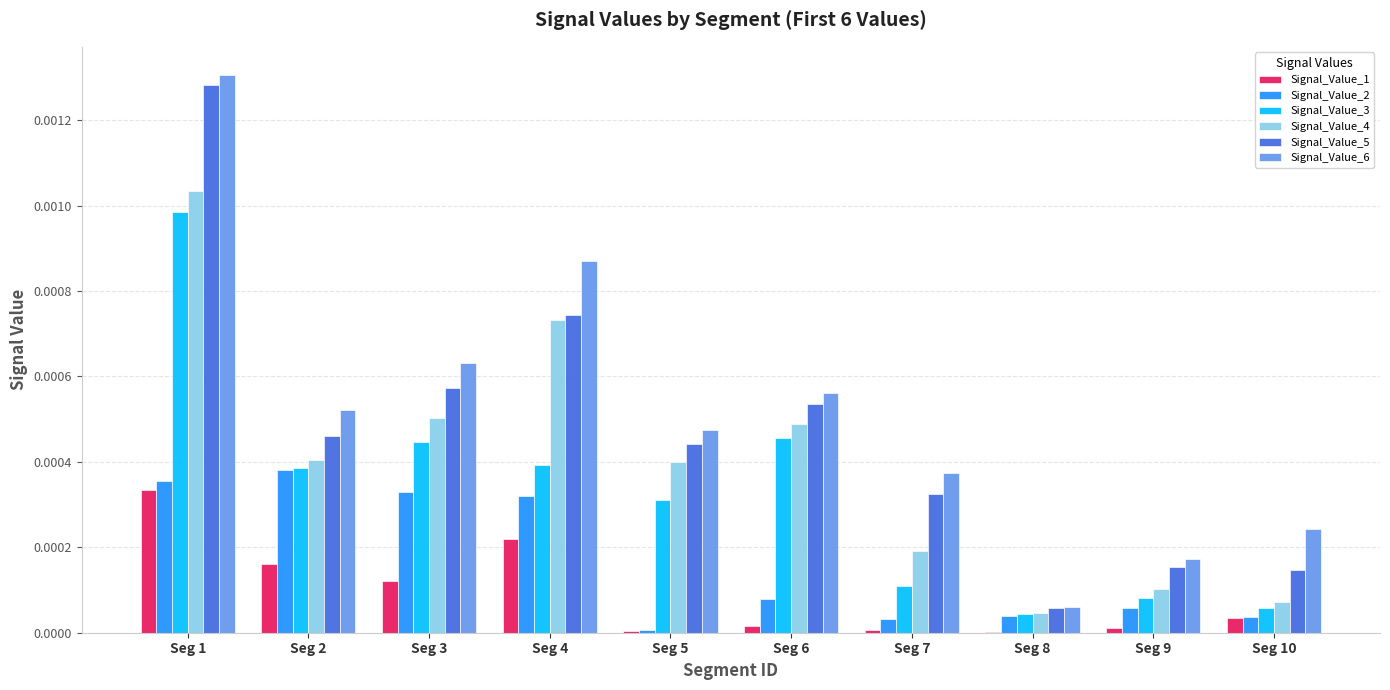

The Signal_Value_5 series shows 0.0 at Seg 5. True or false?

True